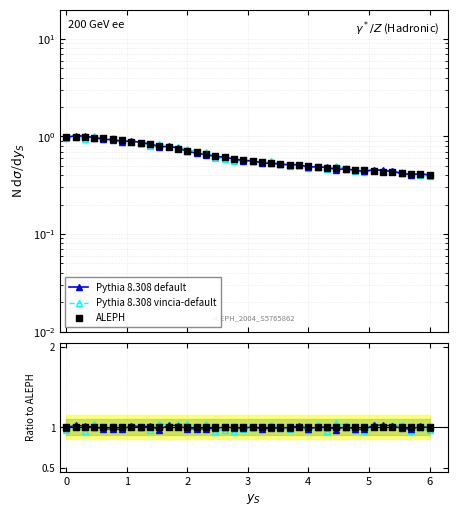

Which series reaches the minimum Y coordinate?

Pythia 8.308 vincia-default